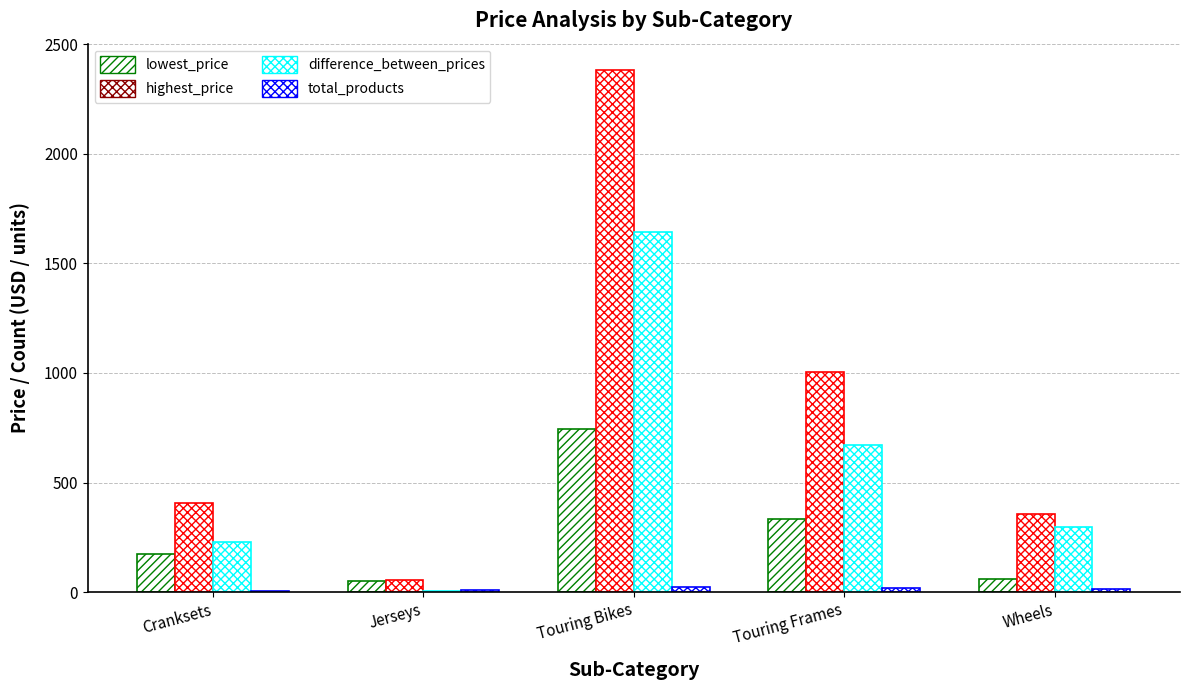

What is the total value across all series at Touring Bikes?

4790.1